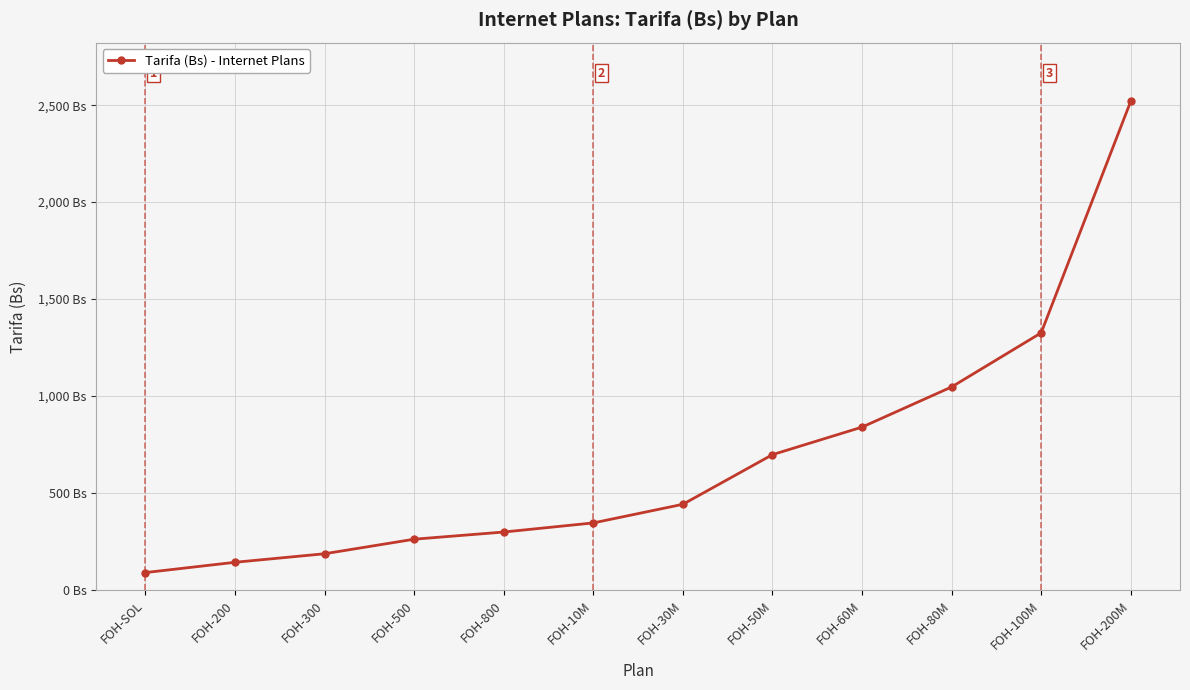

What is the value of the 8th point from the left?

698